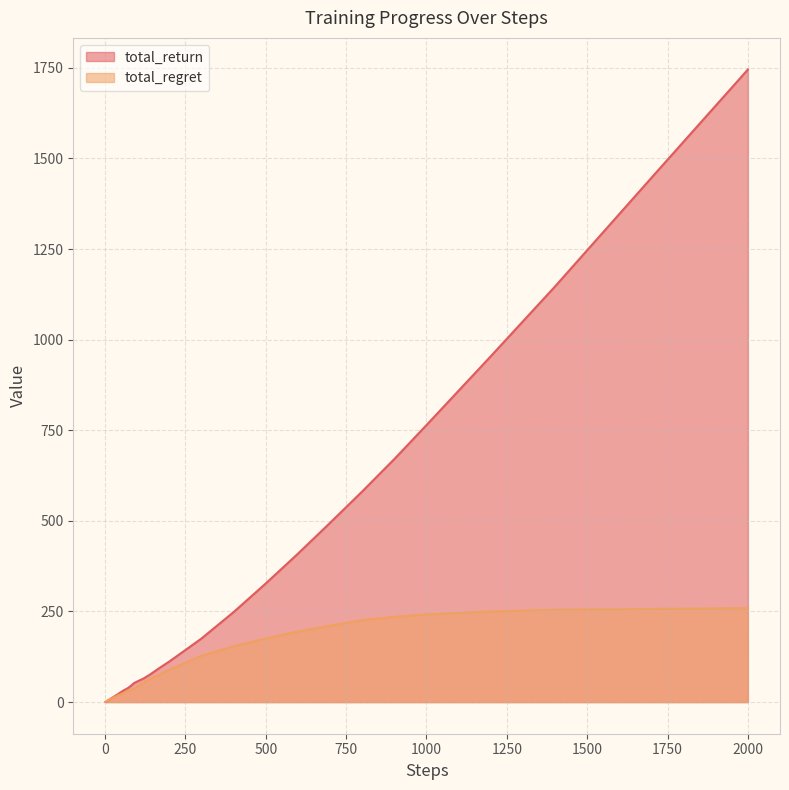

What is the approximate value of total_regret at 2000?

259.1